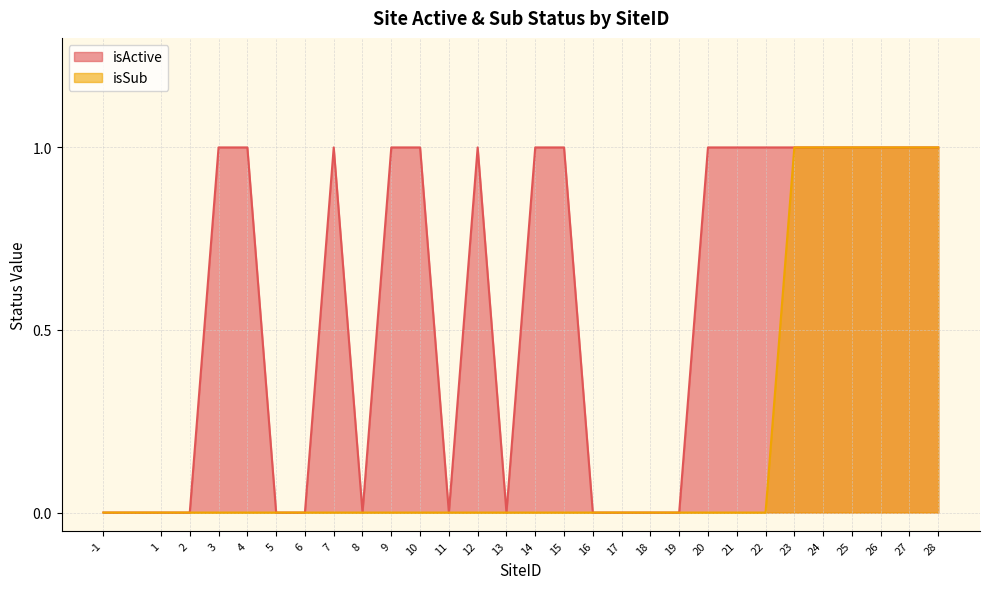

Which category has the highest value in the isSub series?

23